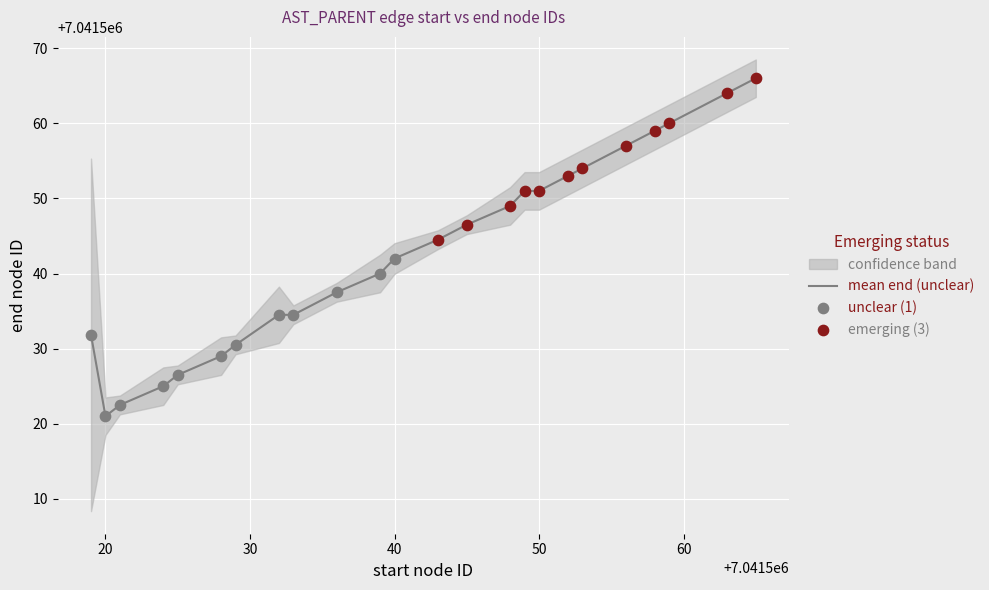

The mean end (unclear) series shows 10353207.4 at 40. True or false?

False